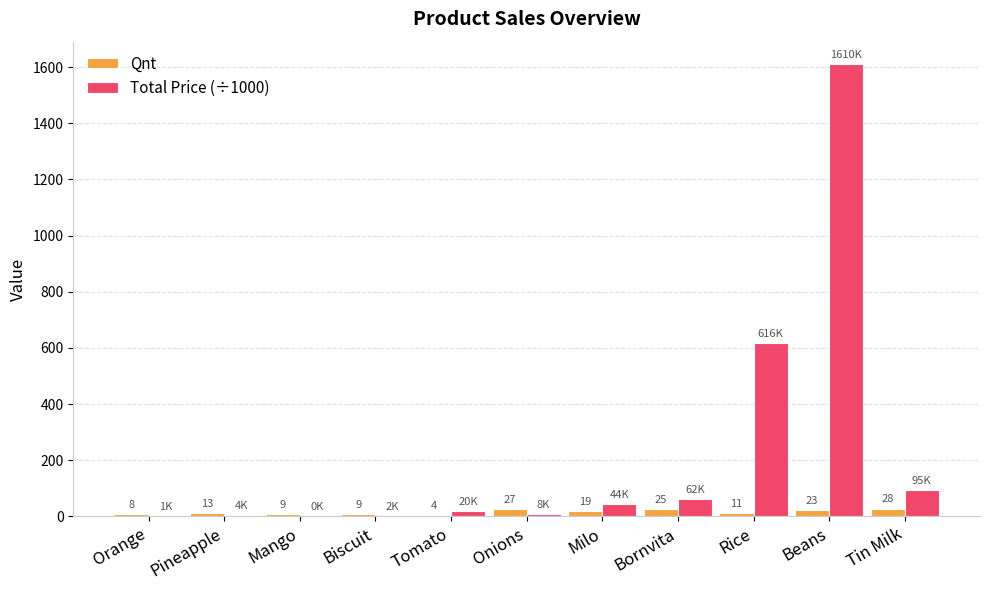

At which label does Total Price (÷1000) reach its peak?

Beans